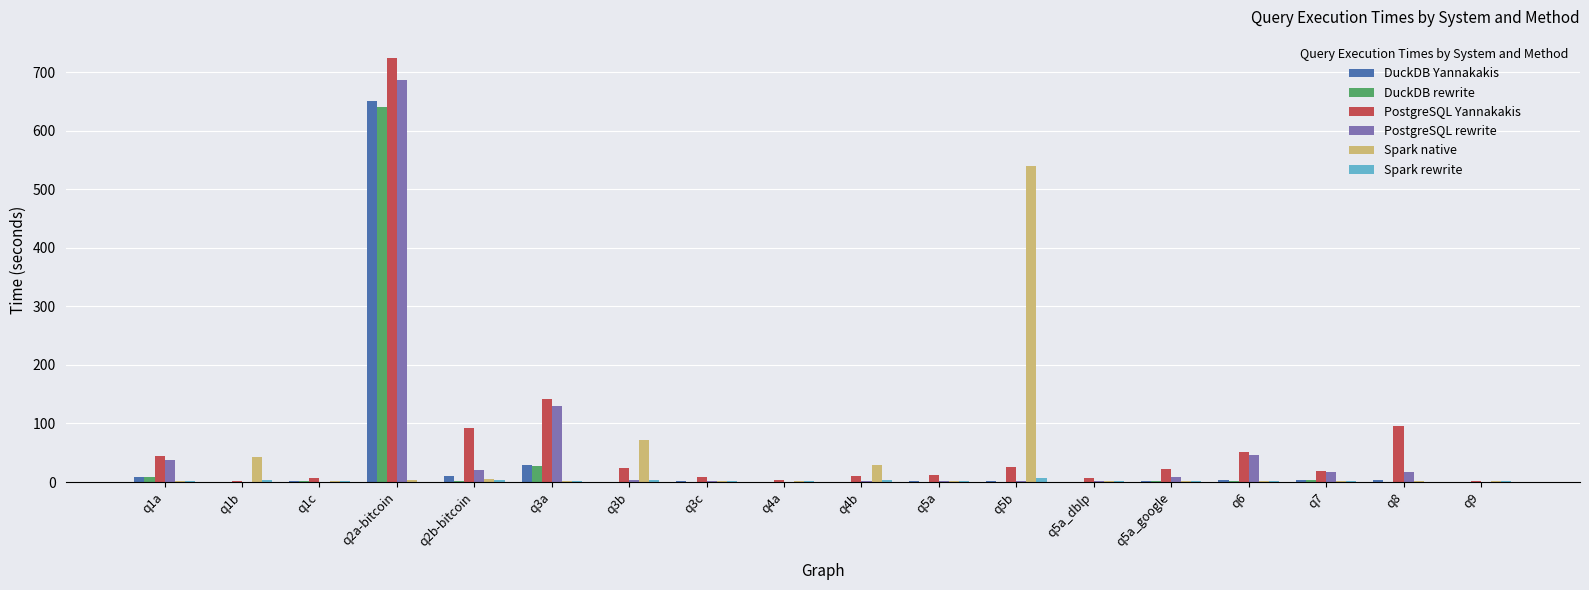

How many distinct data groups are displayed?

6